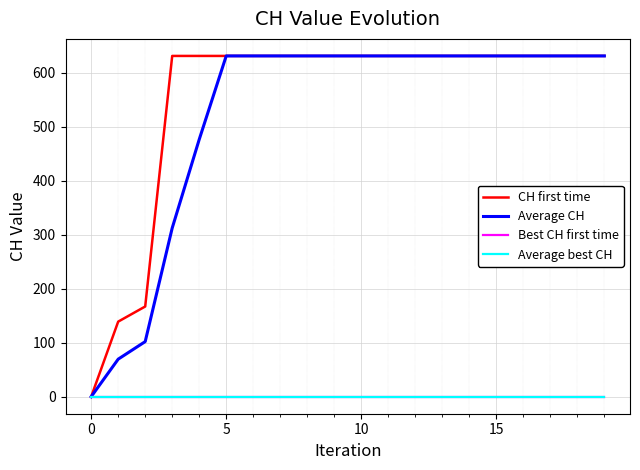

Does the chart have visible grid lines?

Yes